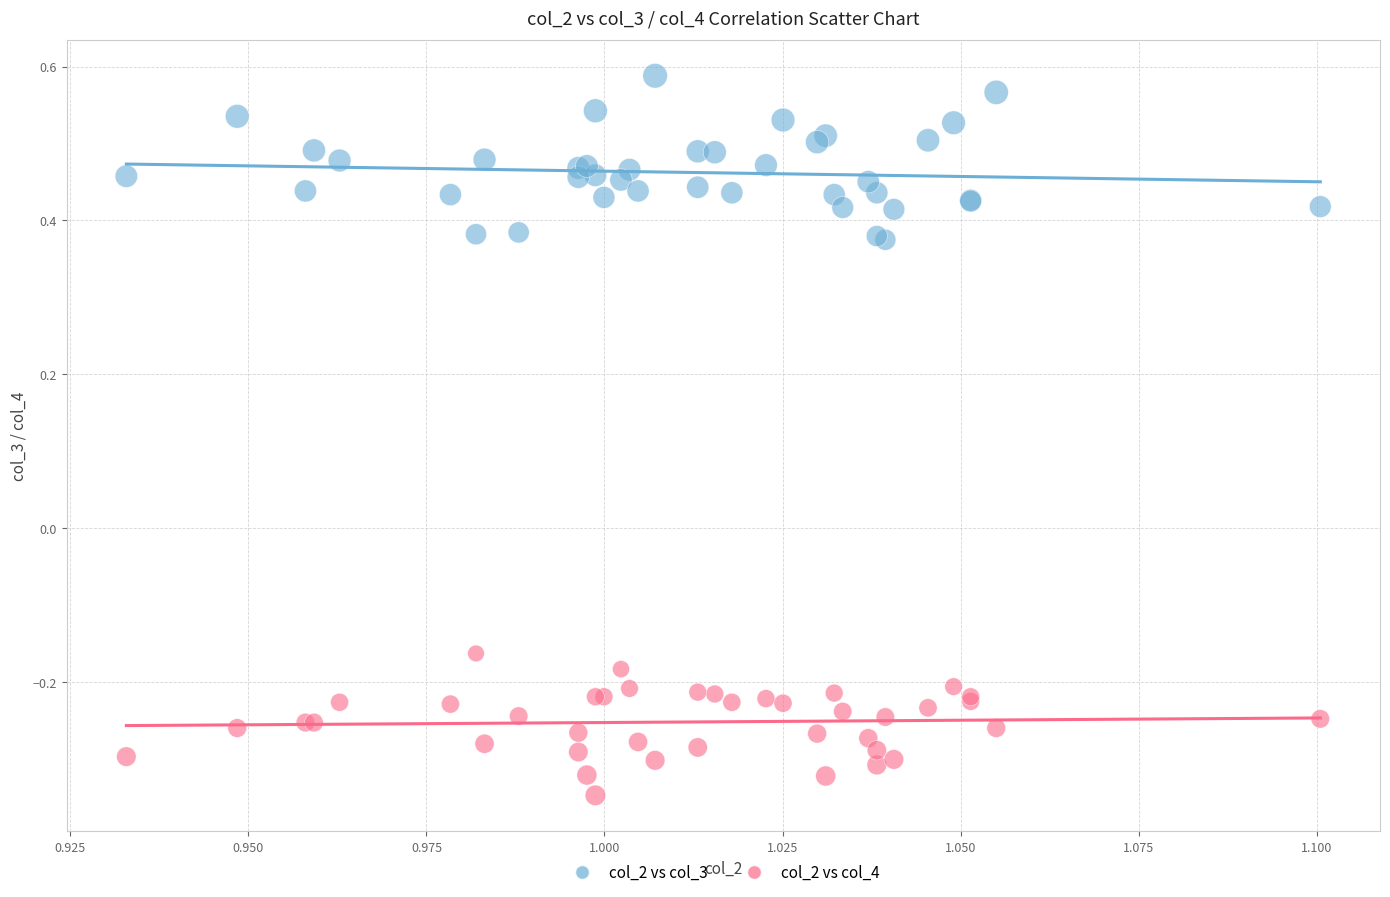

Which series has the widest spread of Y values?

col_2 vs col_3